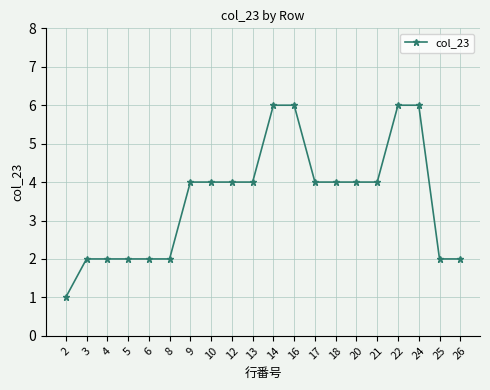

True or false: the data shows 2 at 3.

True